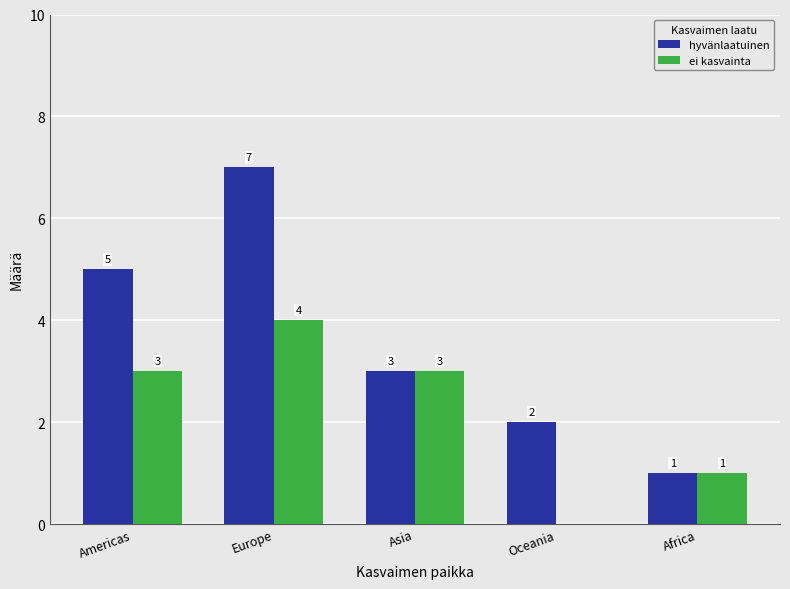

What is the approximate value of hyvänlaatuinen at Europe?

7